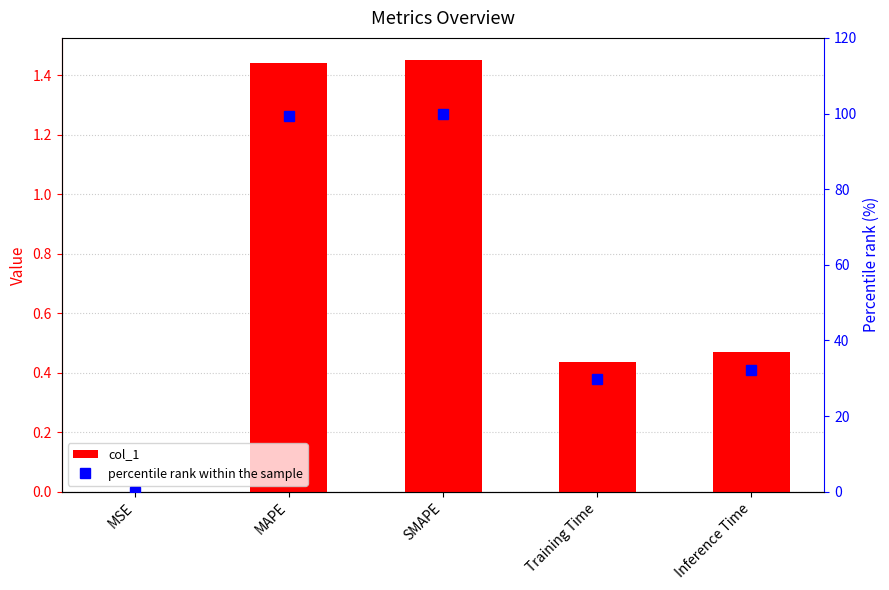

List the labels in order of col_1 value, smallest first.

MSE, Training Time, Inference Time, MAPE, SMAPE